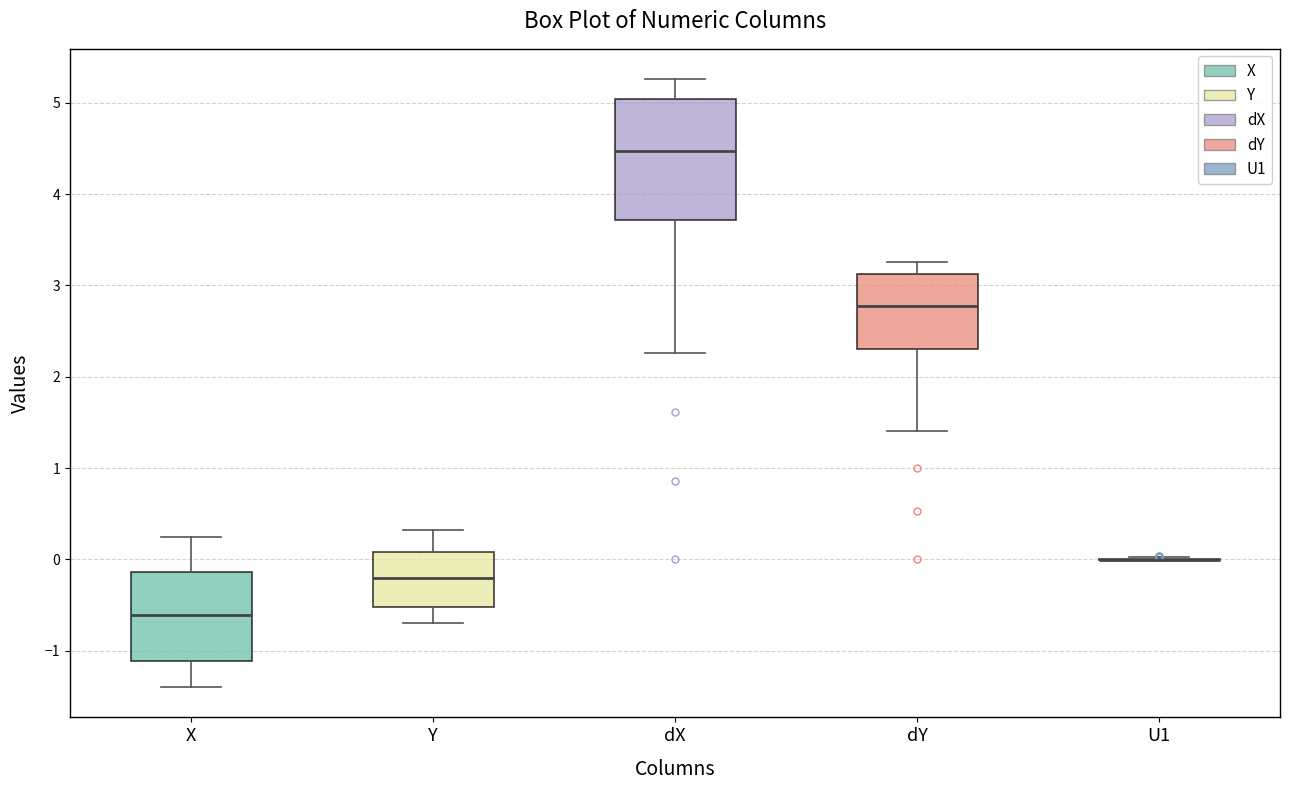

Where is the lower edge of the box for X on the y-axis? The values are not printed on the chart, so give them approximately, as read against the axis.

-1.1